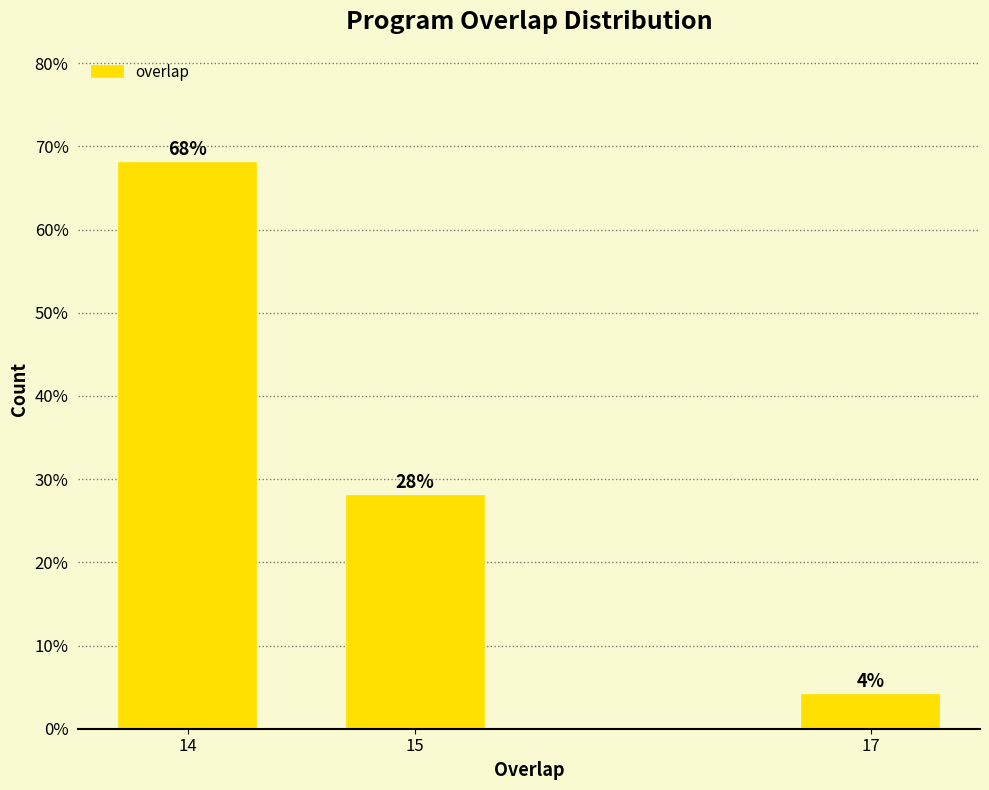

Reading right to left, extract all data points from this chart.

17=4.0	15=28.0	14=68.0